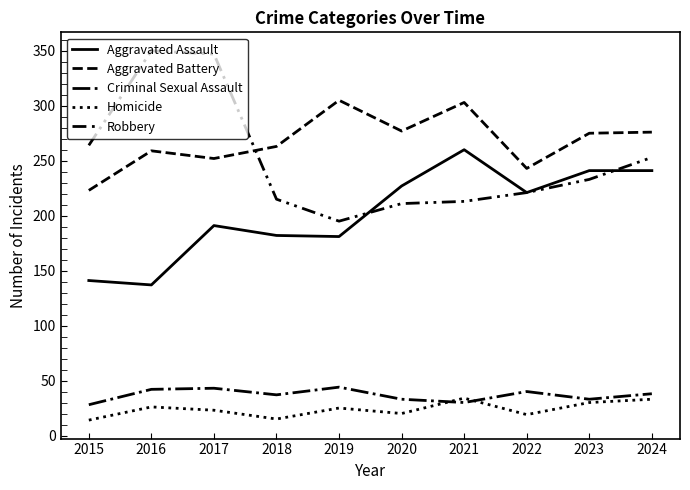

Is it true that Aggravated Battery equals 263 at 2018?

True